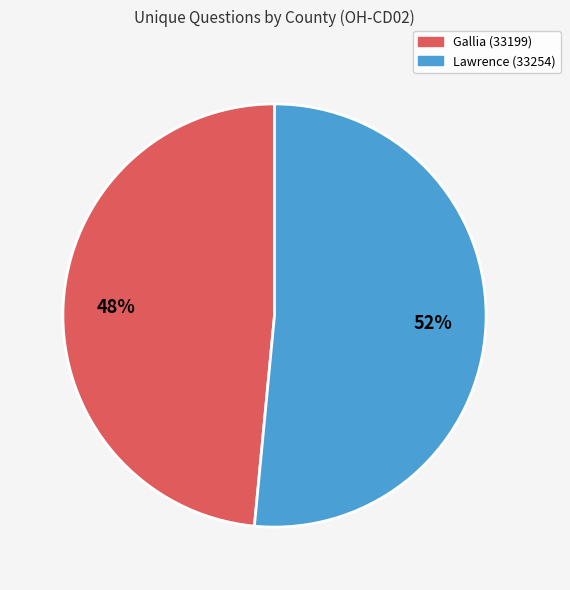

Do Lawrence (33254) and Gallia (33199) together represent more than half of the pie?

Yes